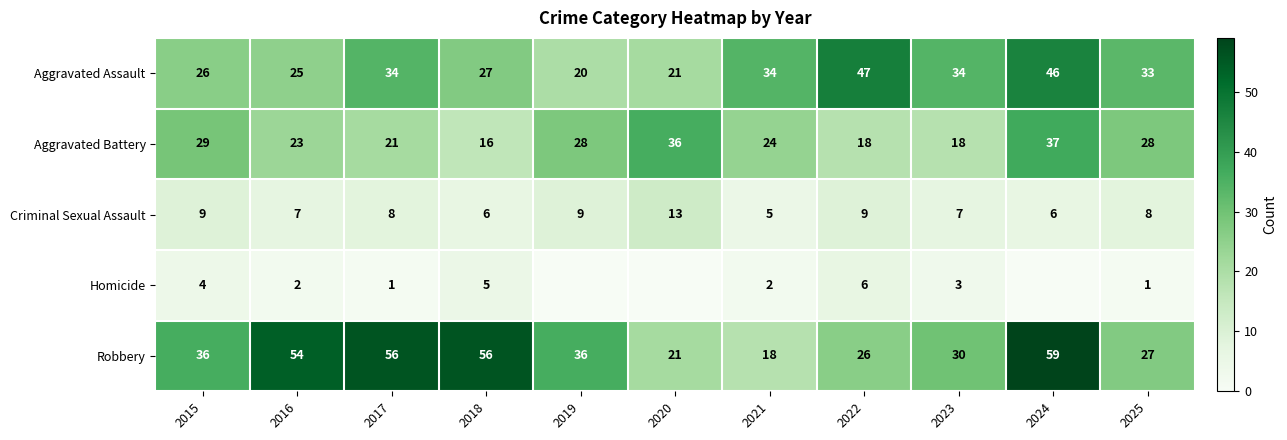

At which label does Aggravated Battery first exceed 24?

2015